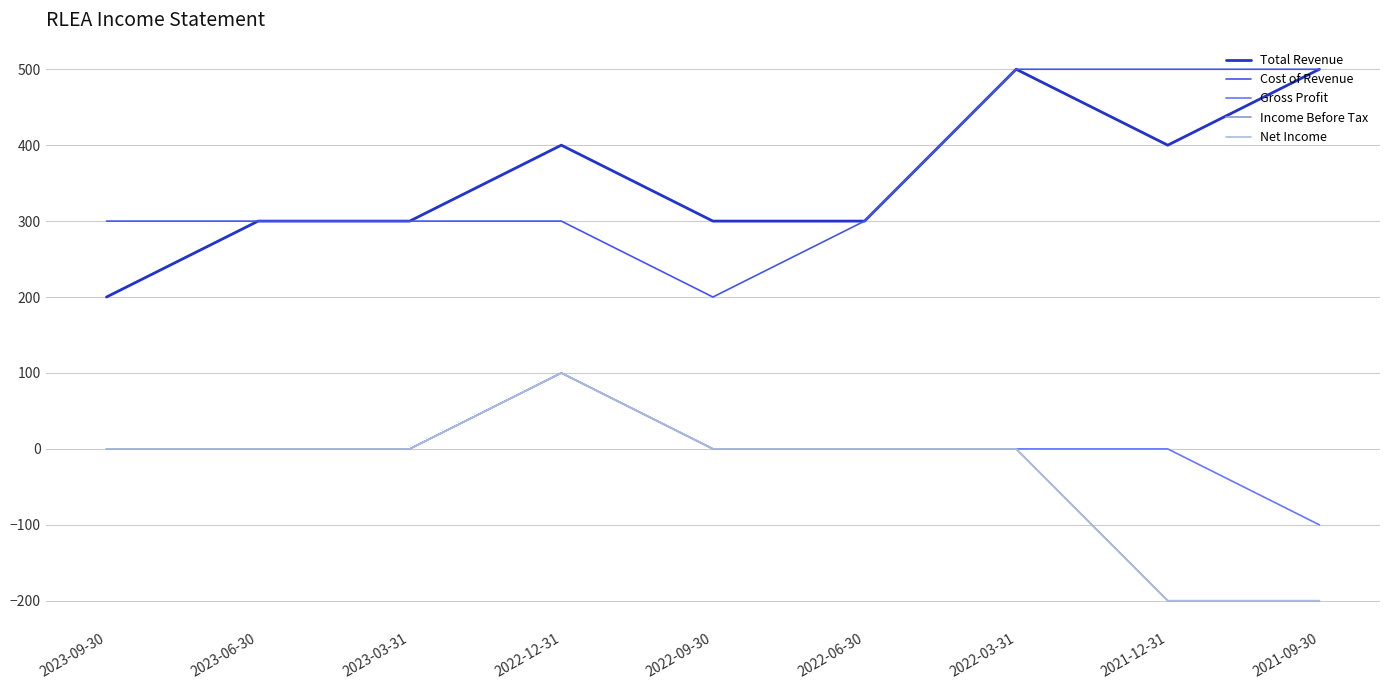

Reading left to right, extract all data points from this chart.

Total Revenue: 200	300	300	400	300	300	500	400	500
Cost of Revenue: 300	300	300	300	200	300	500	500	500
Gross Profit: 0	0	0	100	0	0	0	0	-100
Income Before Tax: 0	0	0	100	0	0	0	-200	-200
Net Income: 0	0	0	100	0	0	0	-200	-200